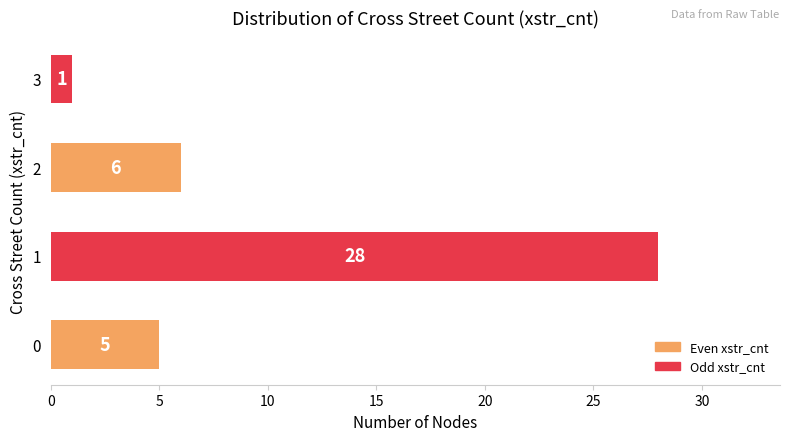

True or false: the data shows 5 at 0.

True